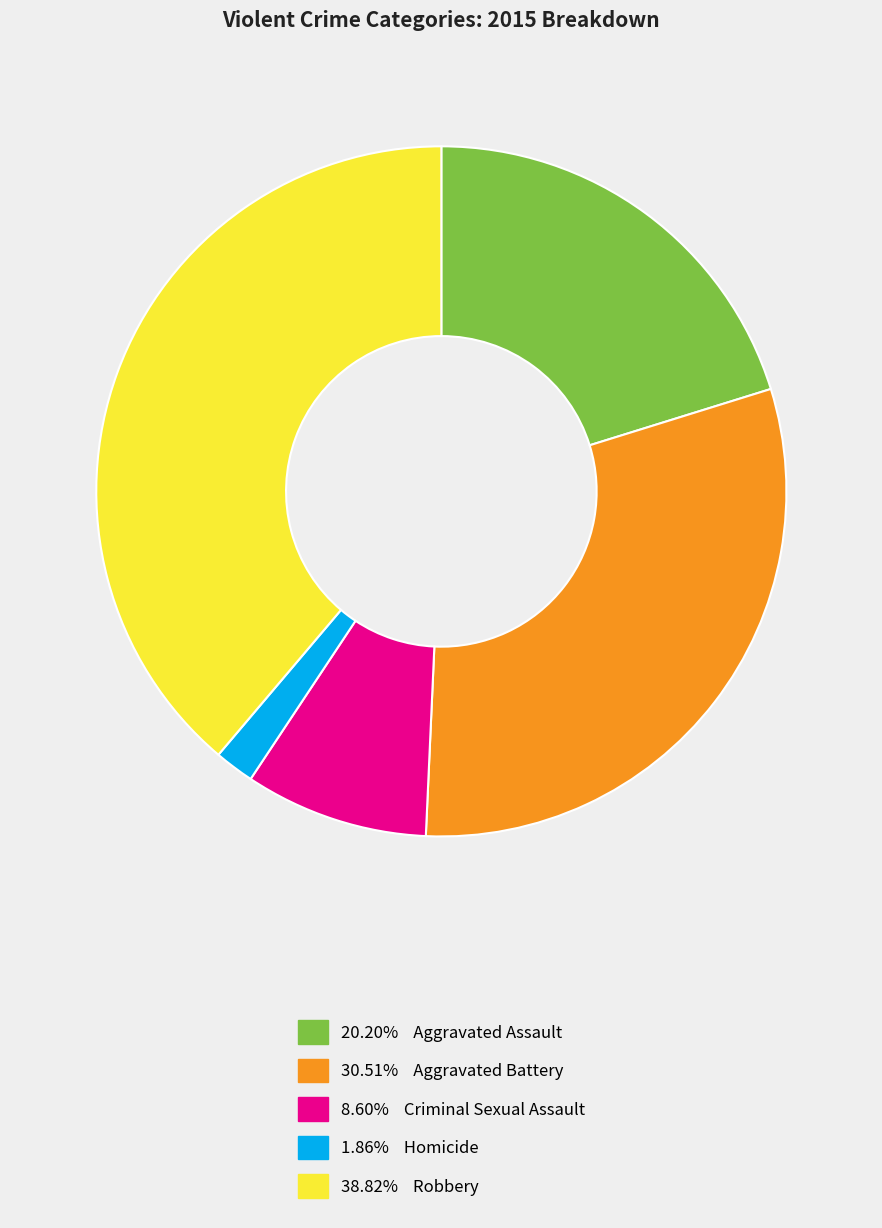

How many slices are in this pie chart?

5